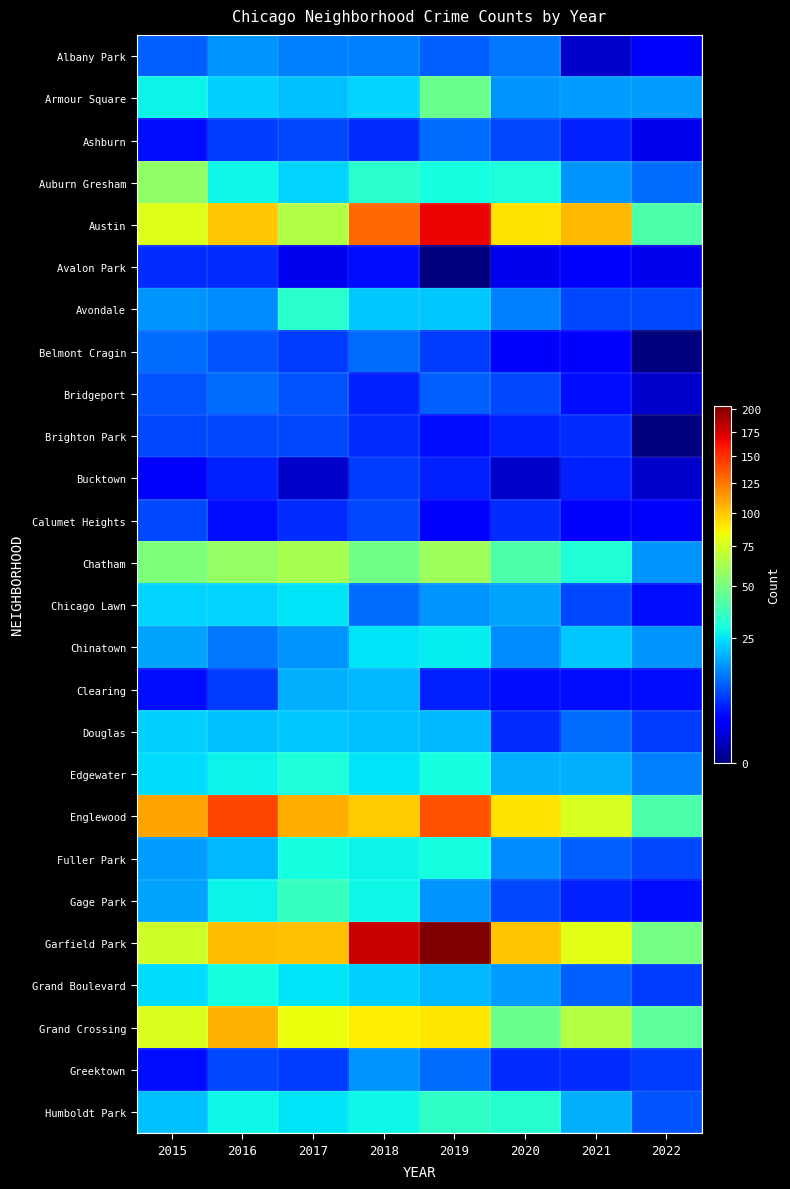

Which category has the highest value across all series?

2019